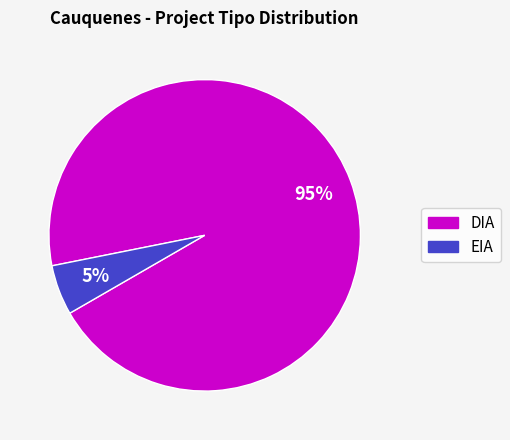

Is the sum of DIA and EIA greater than half?

Yes